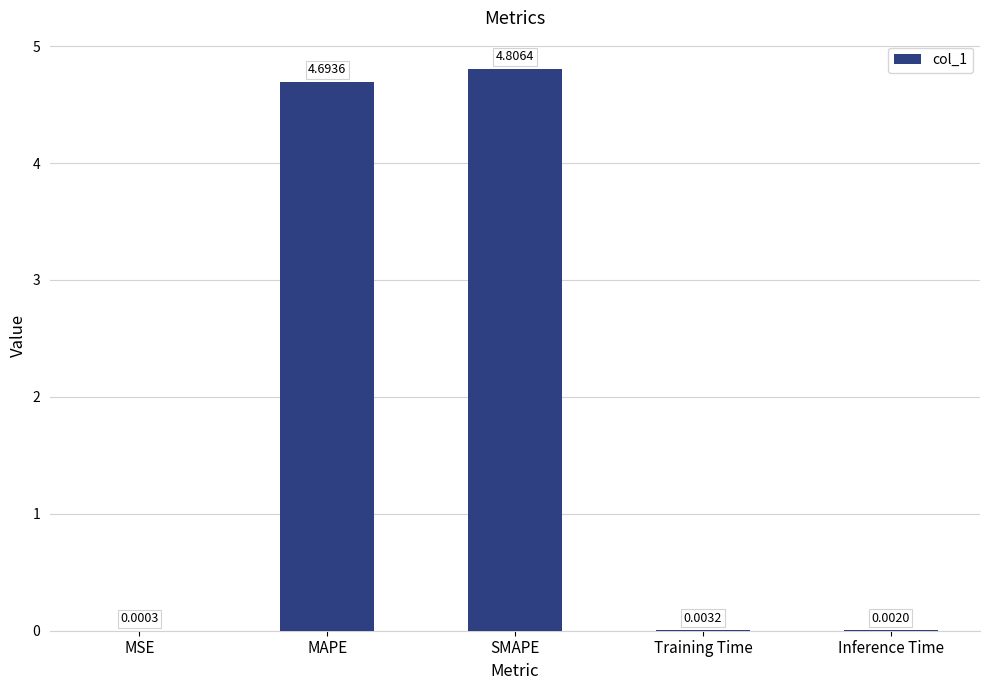

What is the sum of all values?

9.5